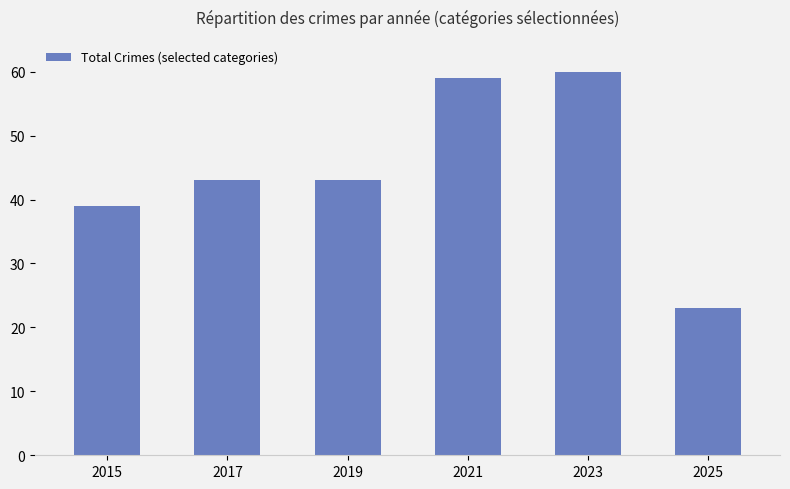

Approximately how many times larger is the value at 2025 compared to 2017?

0.5